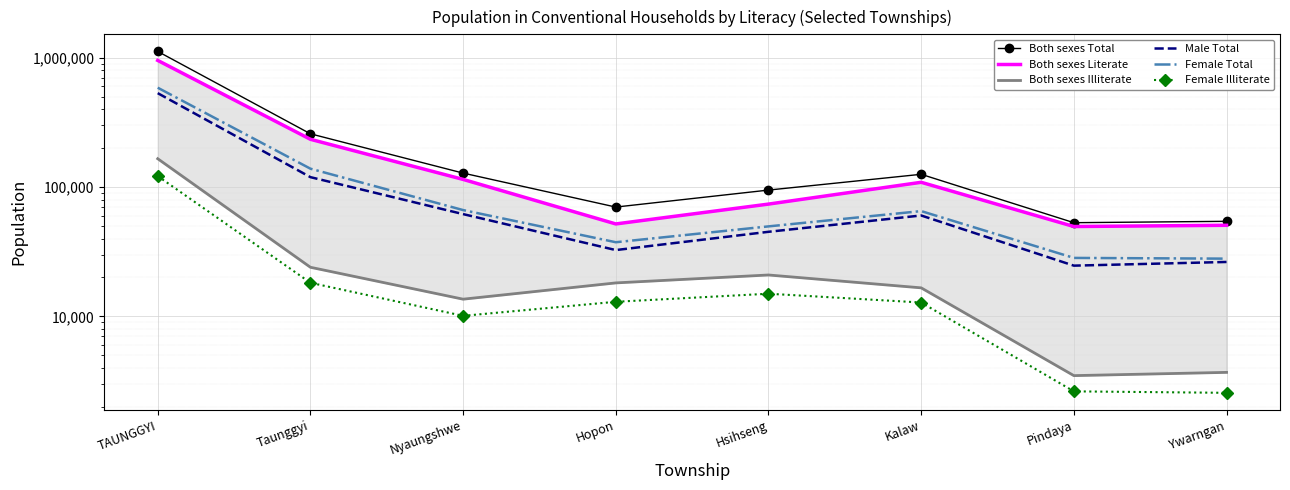

True or false: Female Illiterate and Both sexes Total cross at least once.

False